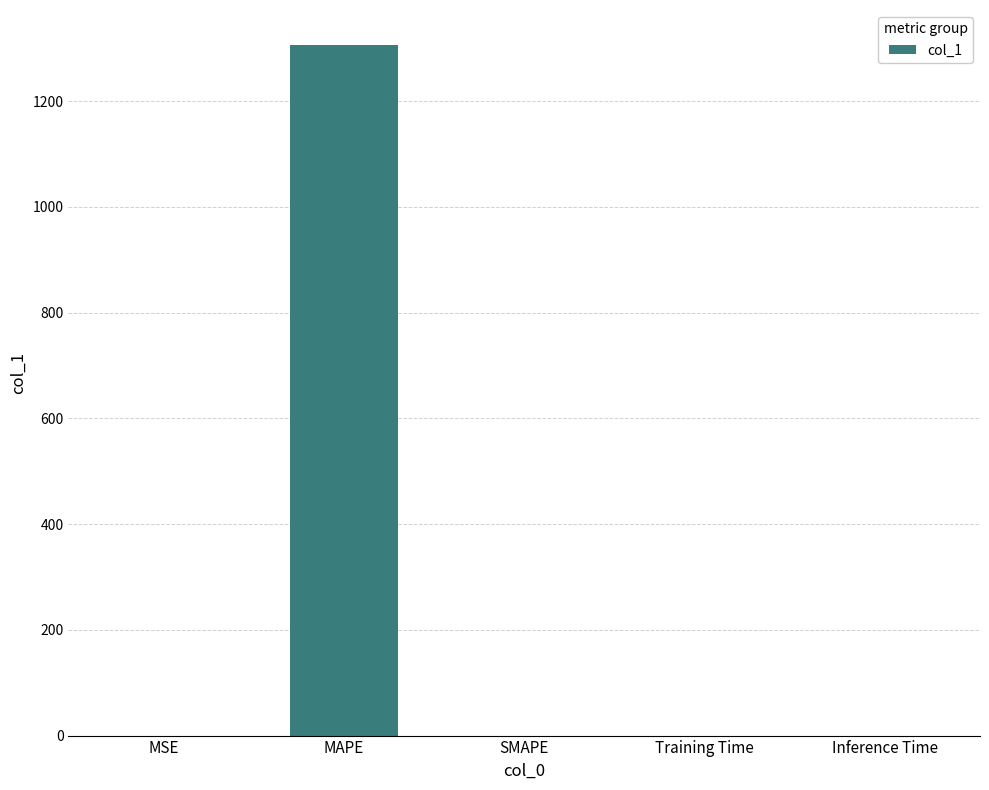

Are the bars grouped side by side (vs. stacked)?

No